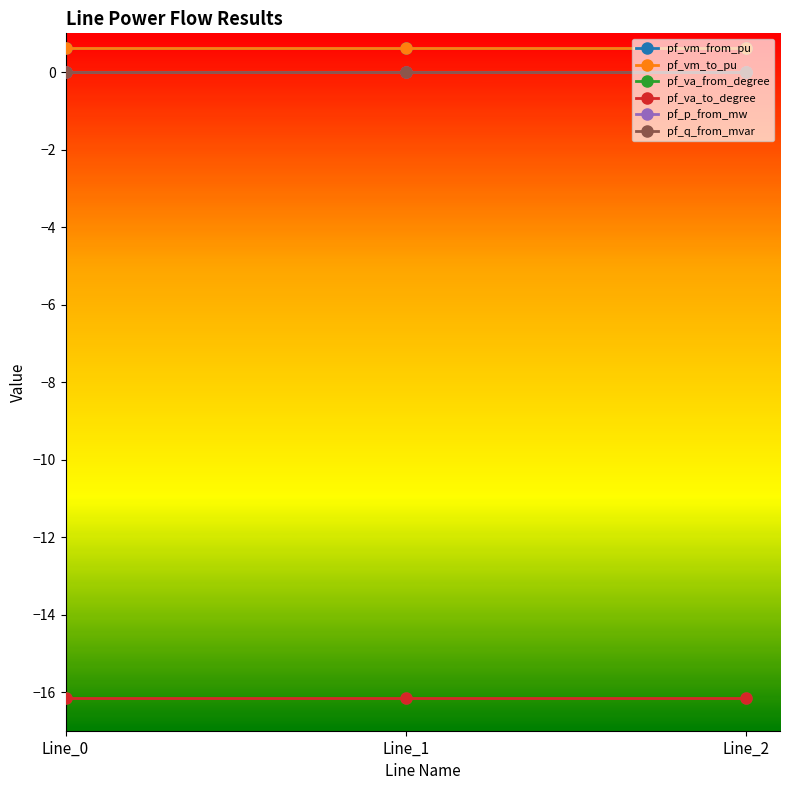

What is the average value of the pf_vm_from_pu series?

0.6